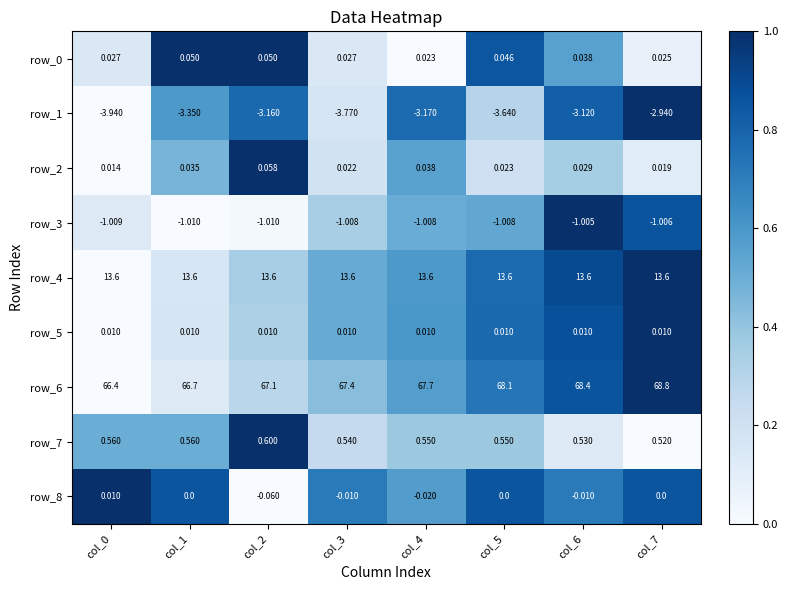

Which series has the widest spread of values?

row_6